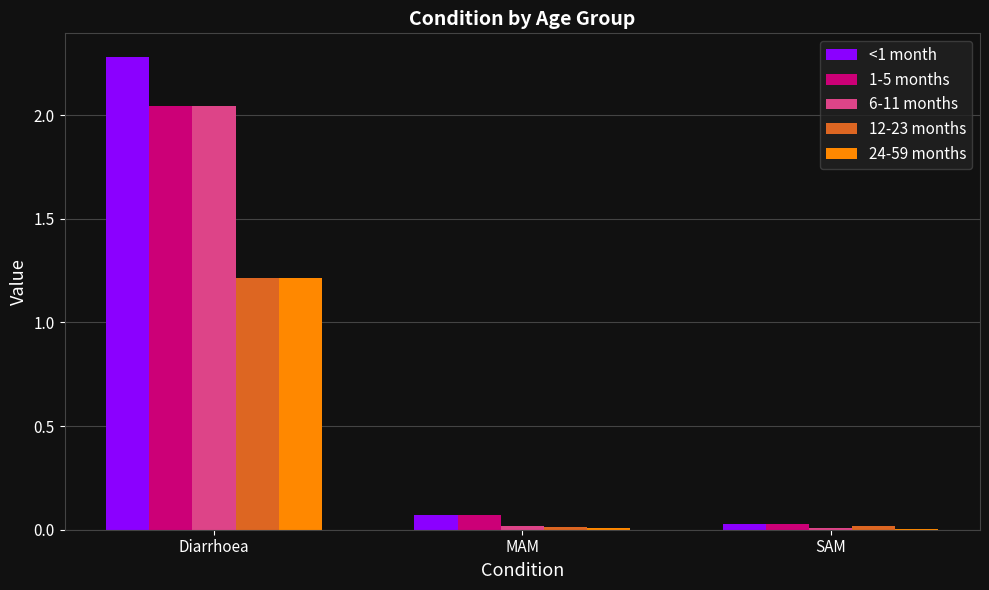

What are all the series names shown in the legend?

<1 month, 1-5 months, 6-11 months, 12-23 months, 24-59 months